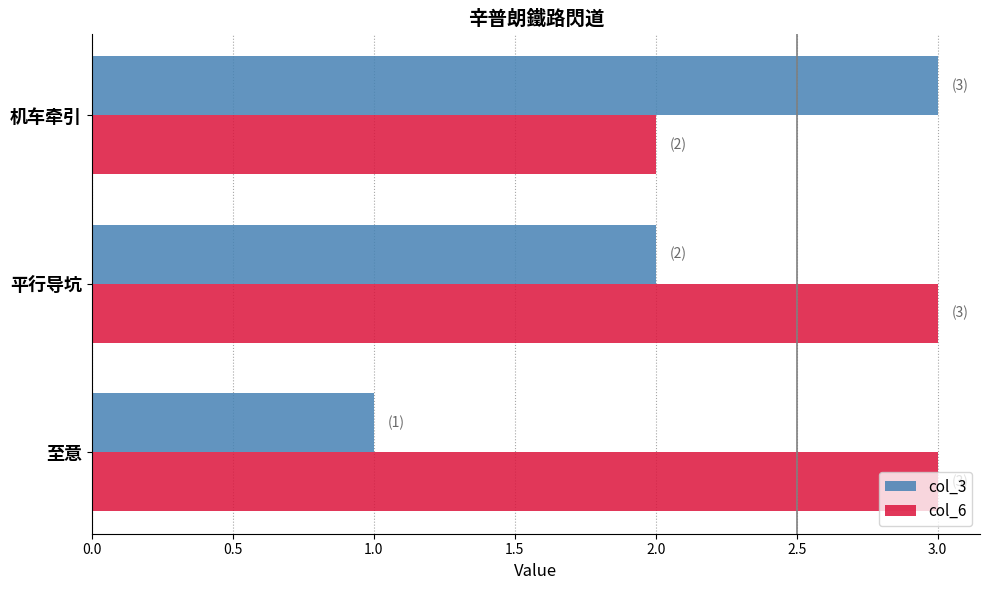

List the series in order of their overall mean, highest first.

col_6, col_3